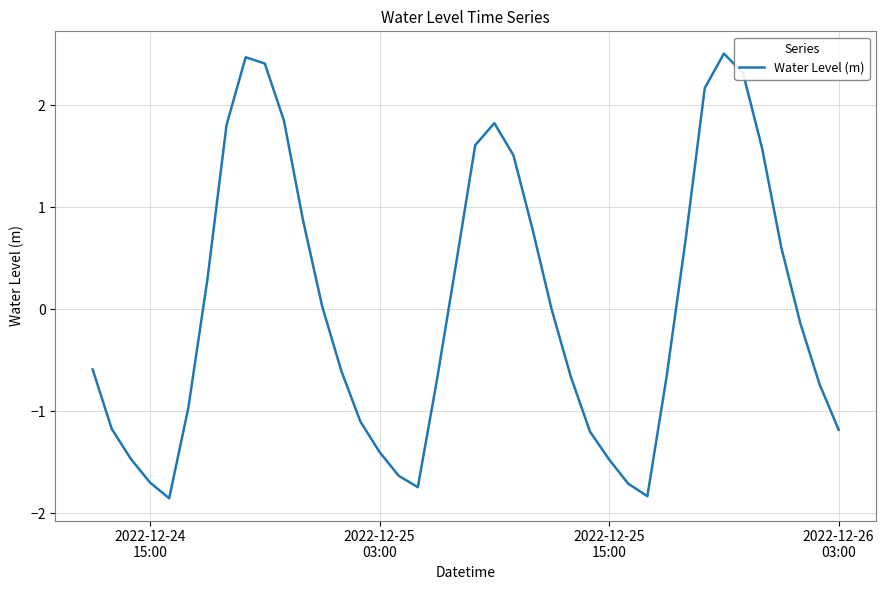

What is the difference between the maximum and minimum values?

4.4